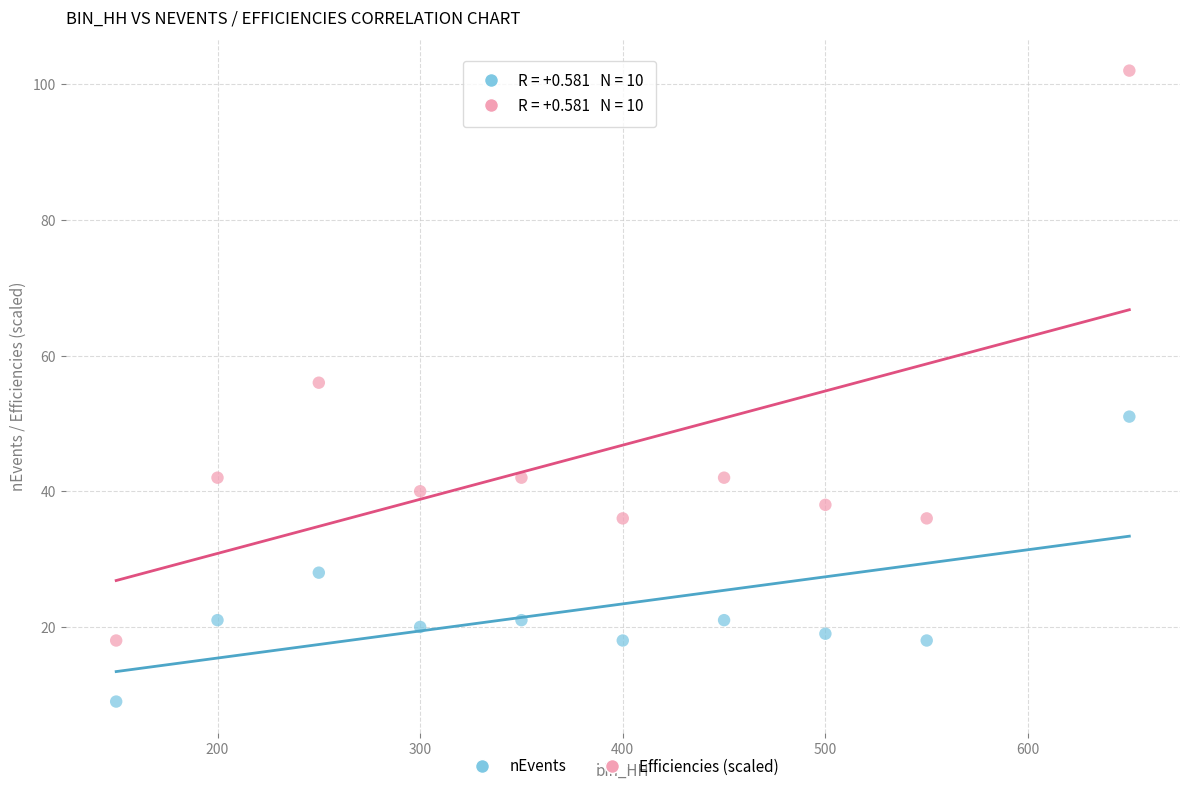

Which series reaches the minimum Y coordinate?

nEvents